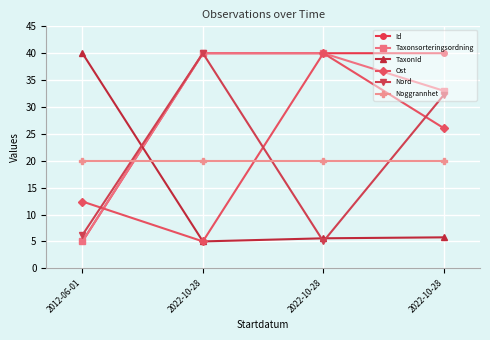

The value of Taxonsorteringsordning at 2012-06-01 is 7.1. True or false?

False